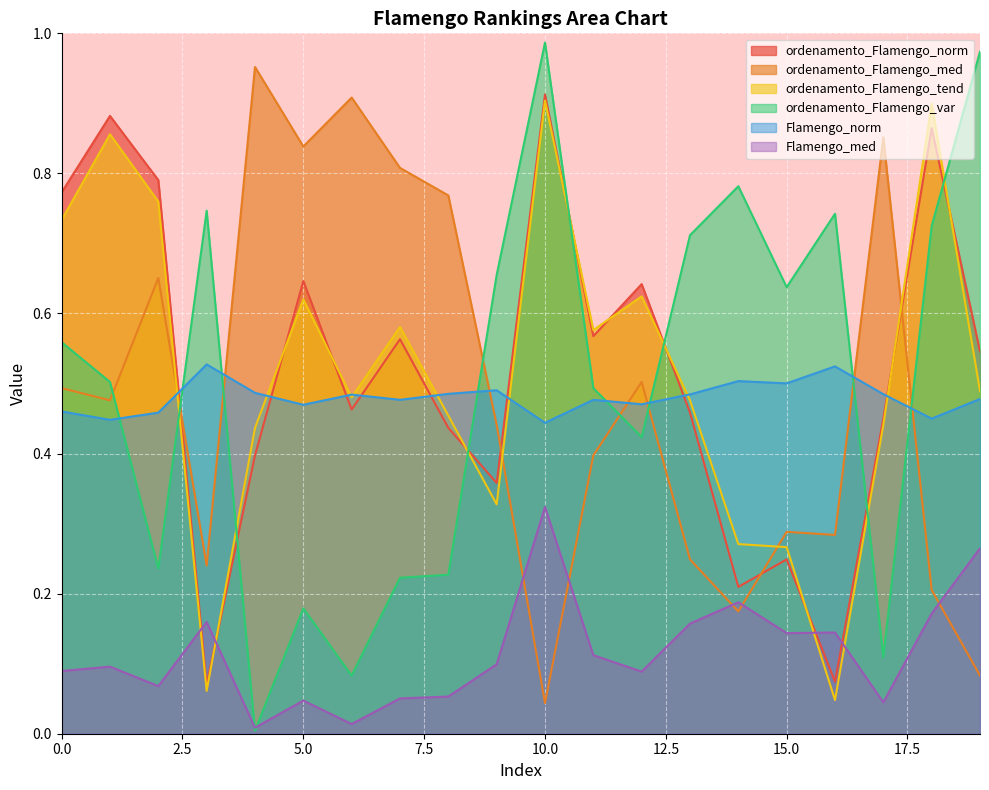

True or false: ordenamento_Flamengo_tend has more than 0 points higher than both neighbors.

True